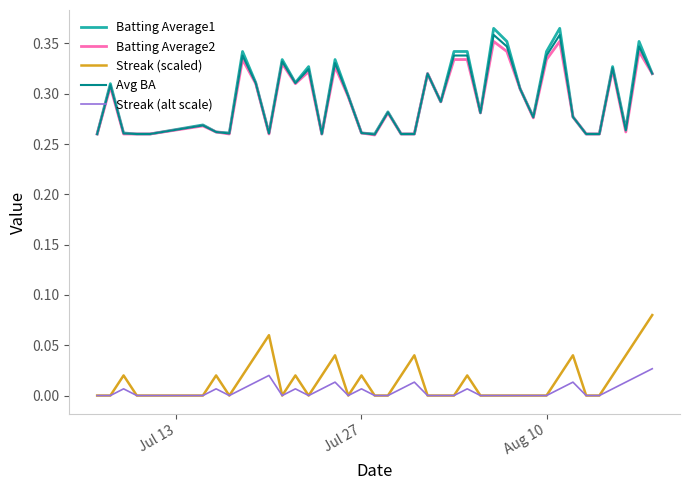

Which series has the largest range (max minus min)?

Batting Average1